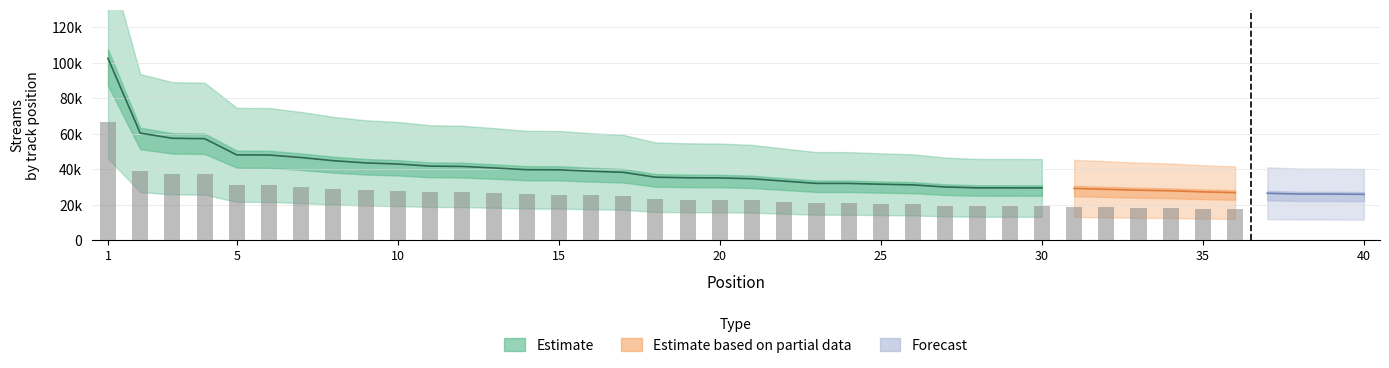

What is the change in value from 4 to 39?

-31209